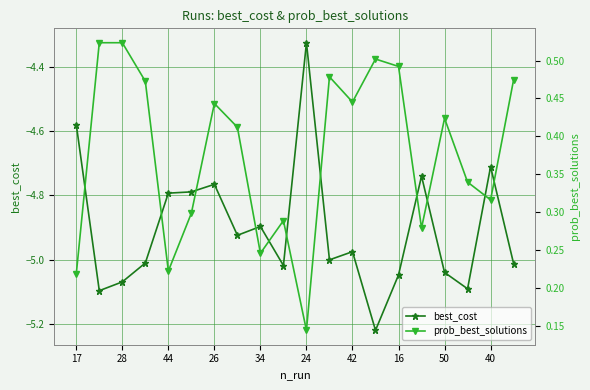

The value of best_cost at 34 is -4.9. True or false?

True